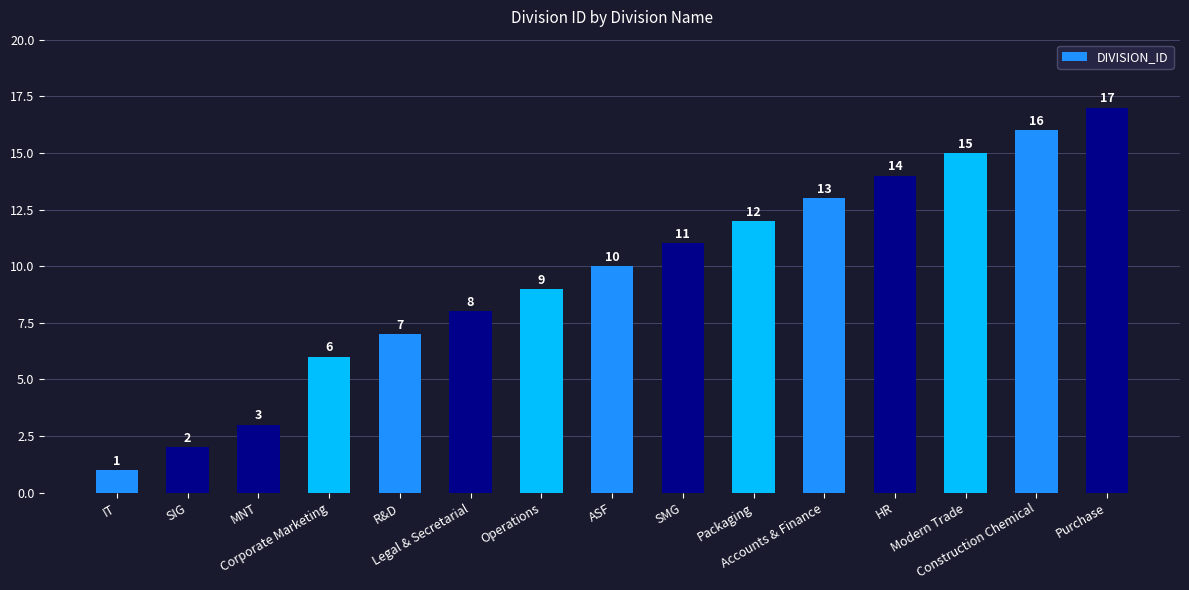

What is the maximum value shown in the chart?

17